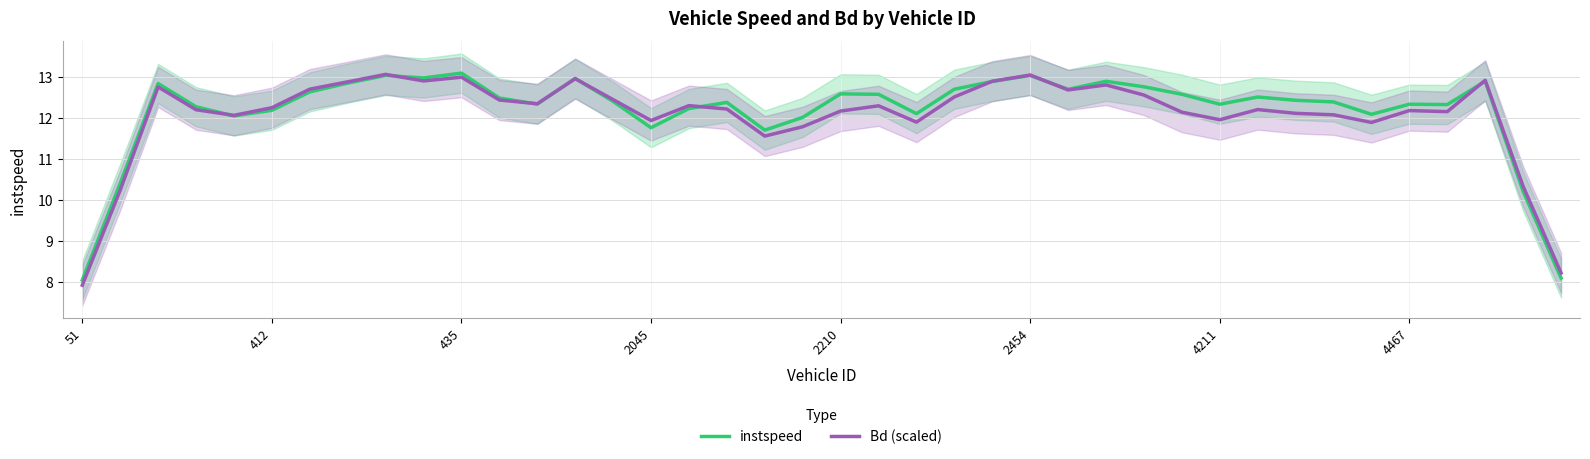

Which series has the widest spread of values?

Bd (scaled)